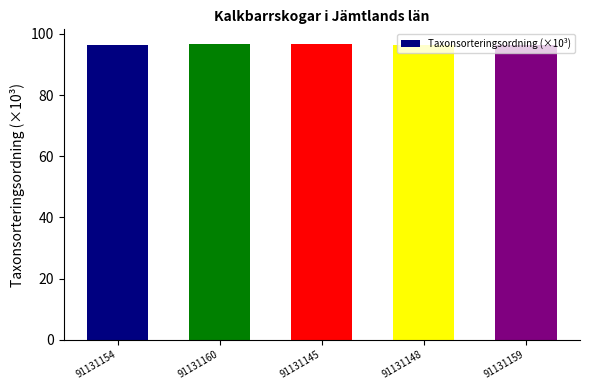

What is the difference between the maximum and minimum values?

0.3